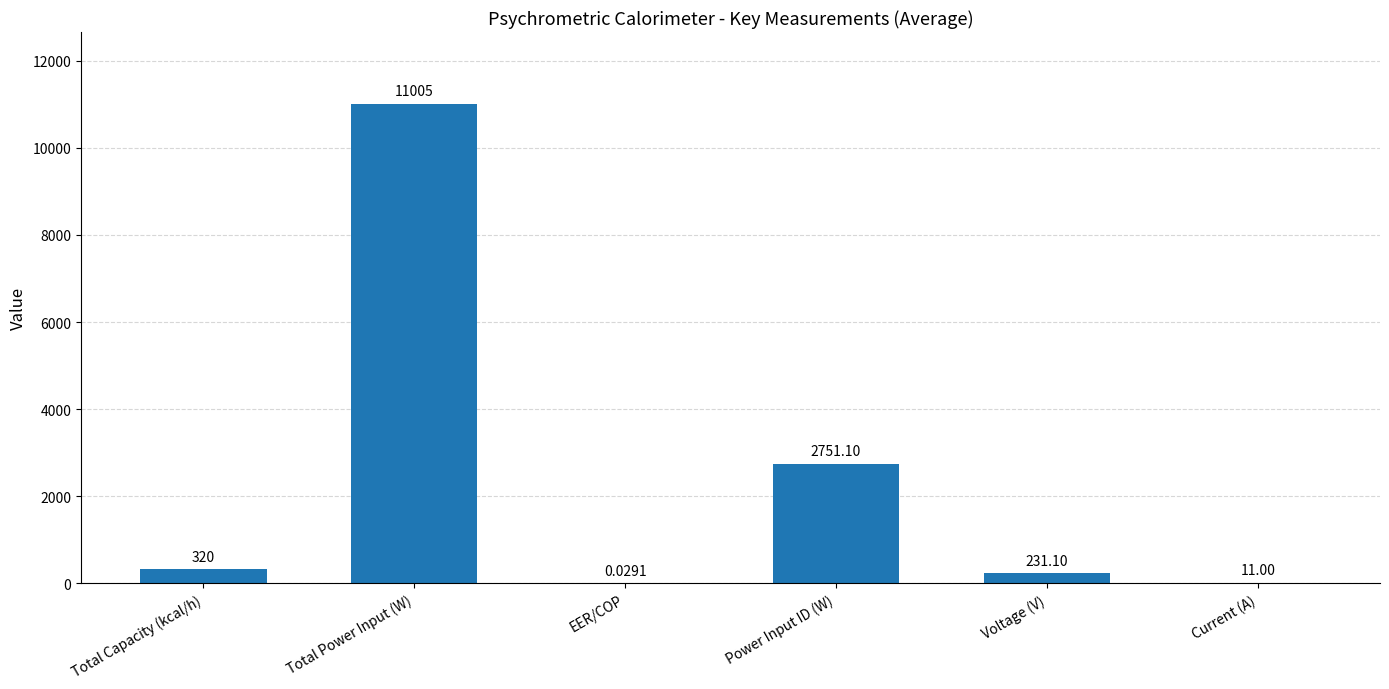

The chart shows a value of 2751.1 at Power Input ID (W). True or false?

True